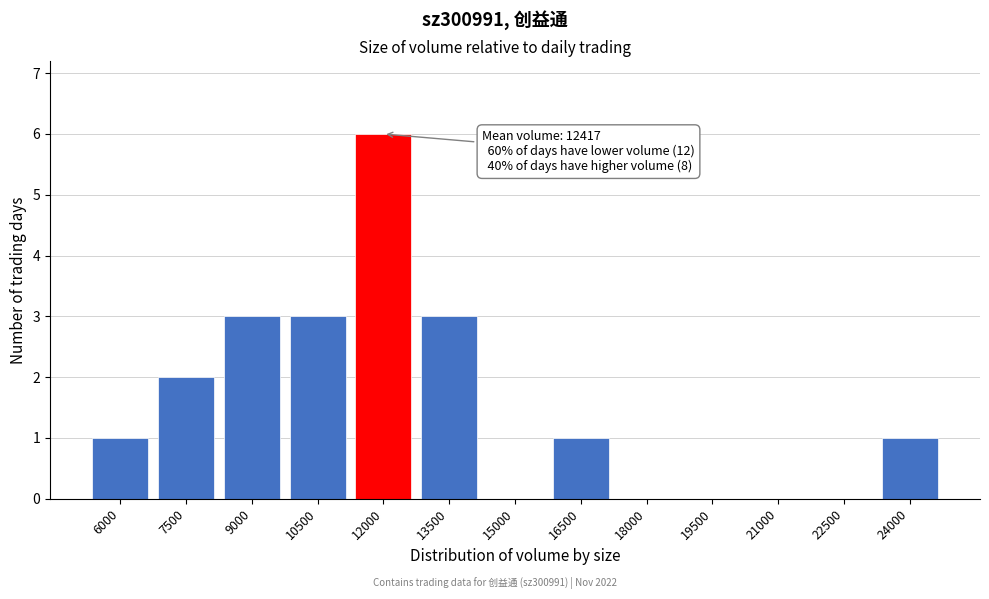

Reading right to left, extract all data points from this chart.

24000=1	22500=0	21000=0	19500=0	18000=0	16500=1	15000=0	13500=3	12000=6	10500=3	9000=3	7500=2	6000=1